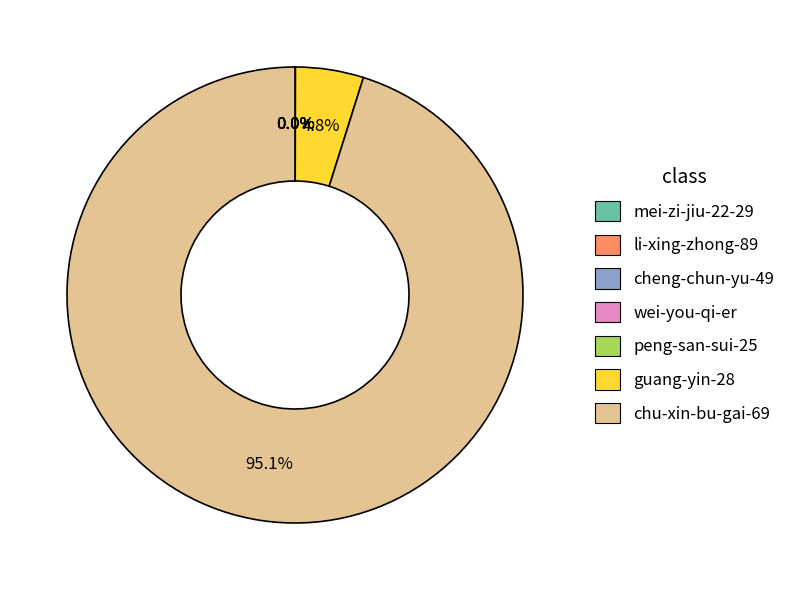

Does chu-xin-bu-gai-69 represent more than half of the total?

Yes